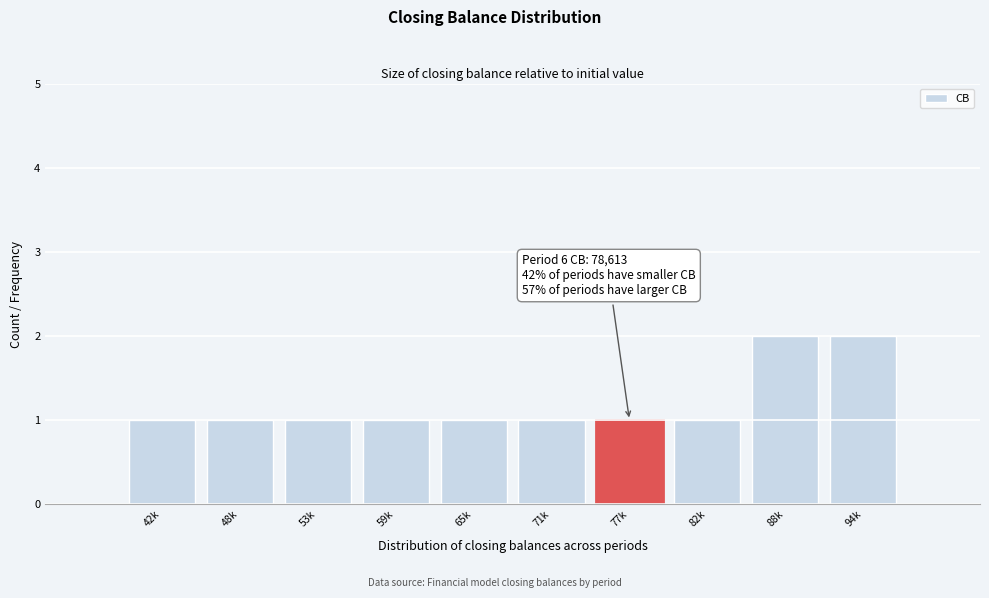

Reading left to right, transcribe all the data shown in this chart.

1	1	1	1	1	1	1	1	2	2